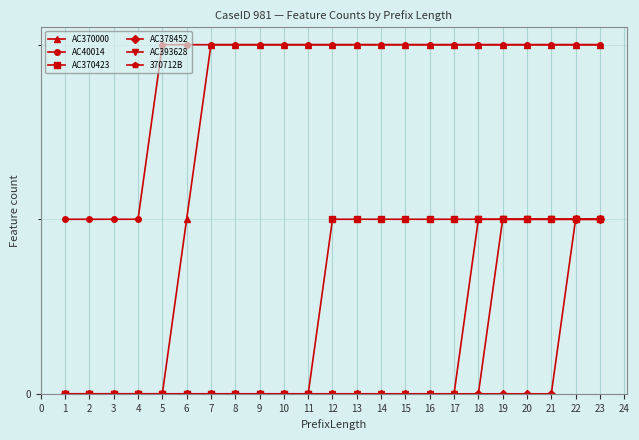

Is this an area chart (filled region under the line)?

No